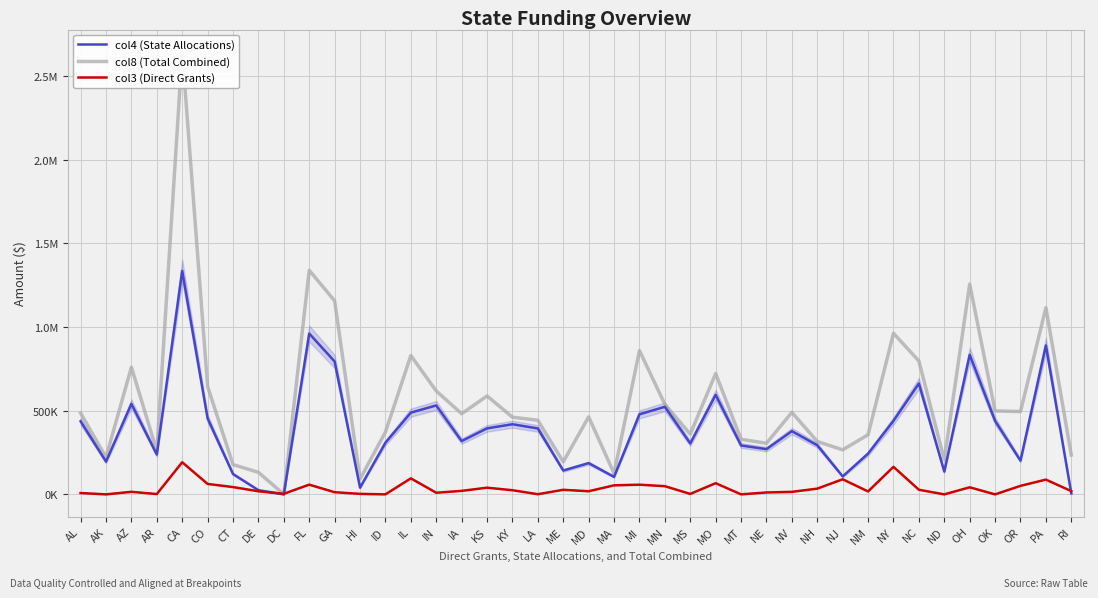

How many distinct data groups are displayed?

3